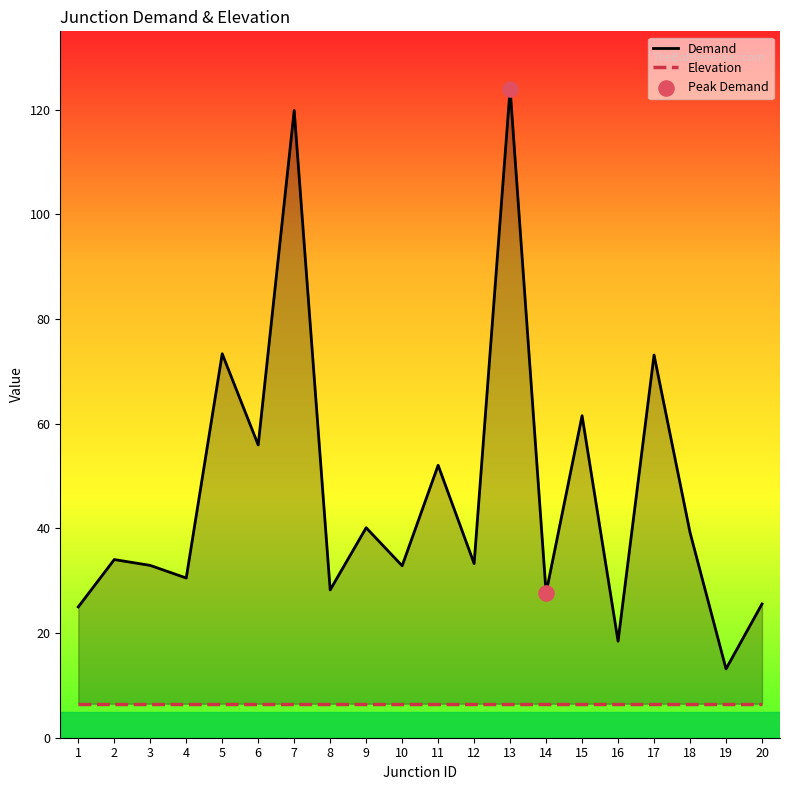

What is the change in value from 8 to 10?

+4.6